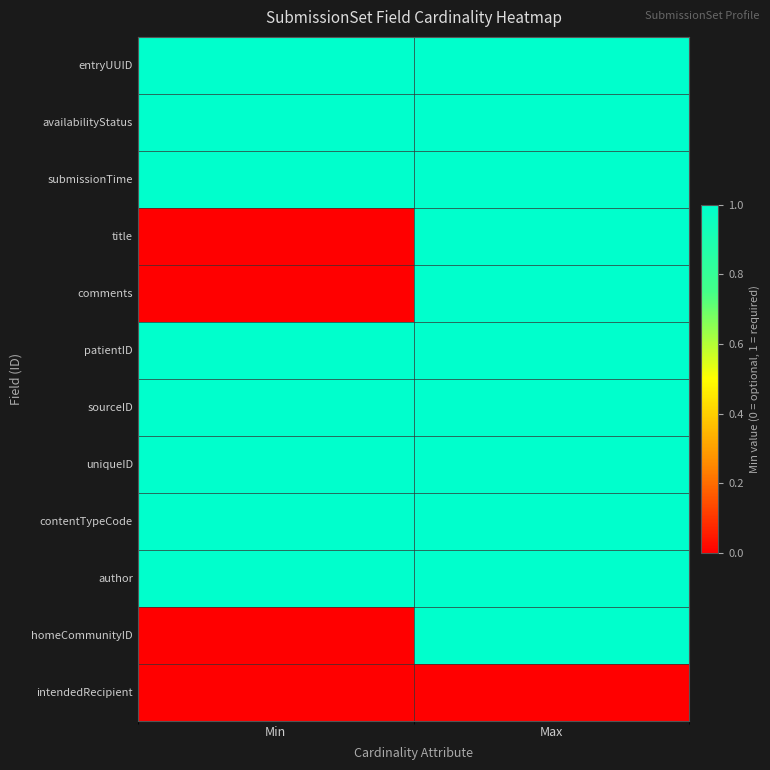

At how many categories does at least one series exceed 0?

2